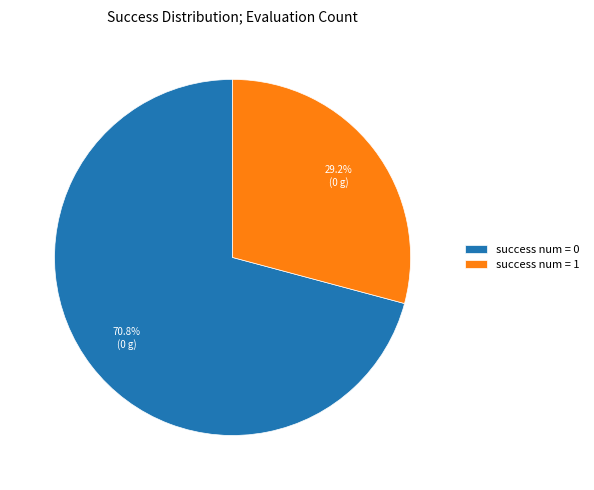

How many segments does this pie chart have?

2